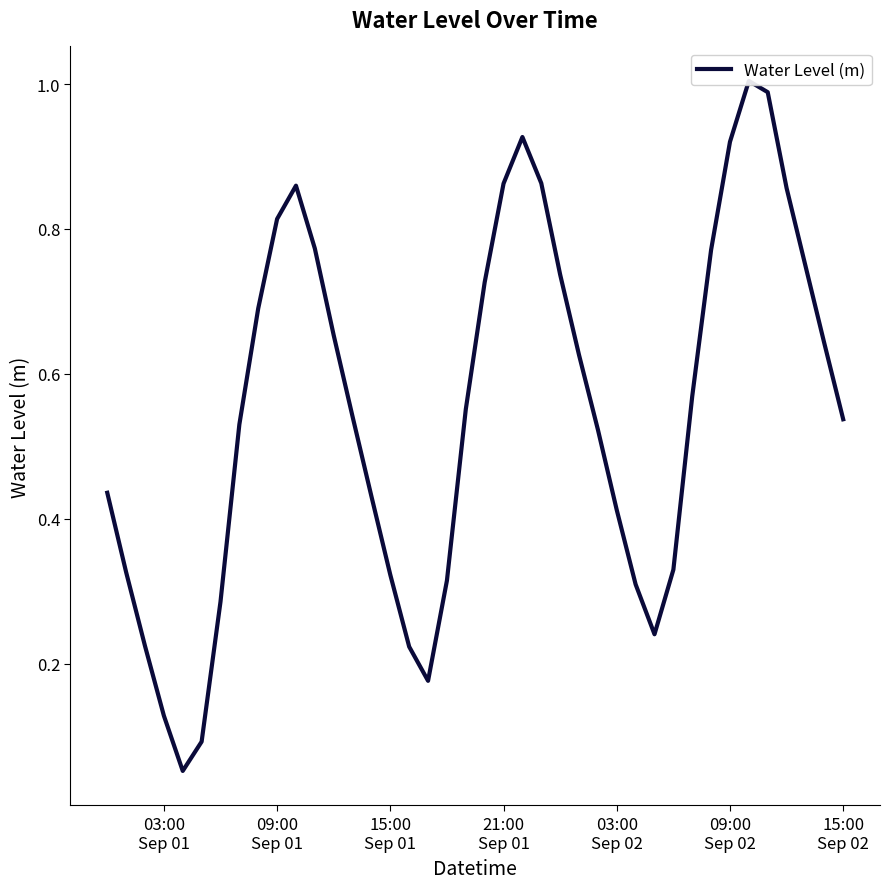

What is the difference between the maximum and minimum values?

1.0